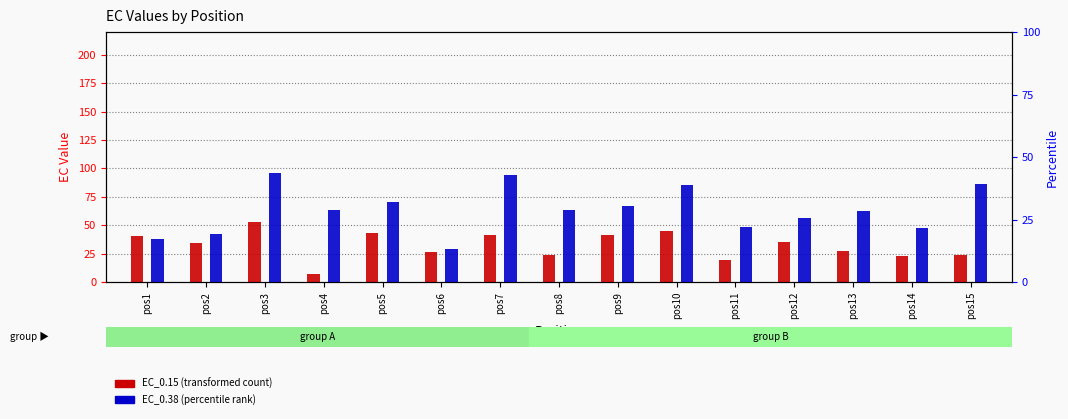

How many categories are shown in the chart?

15